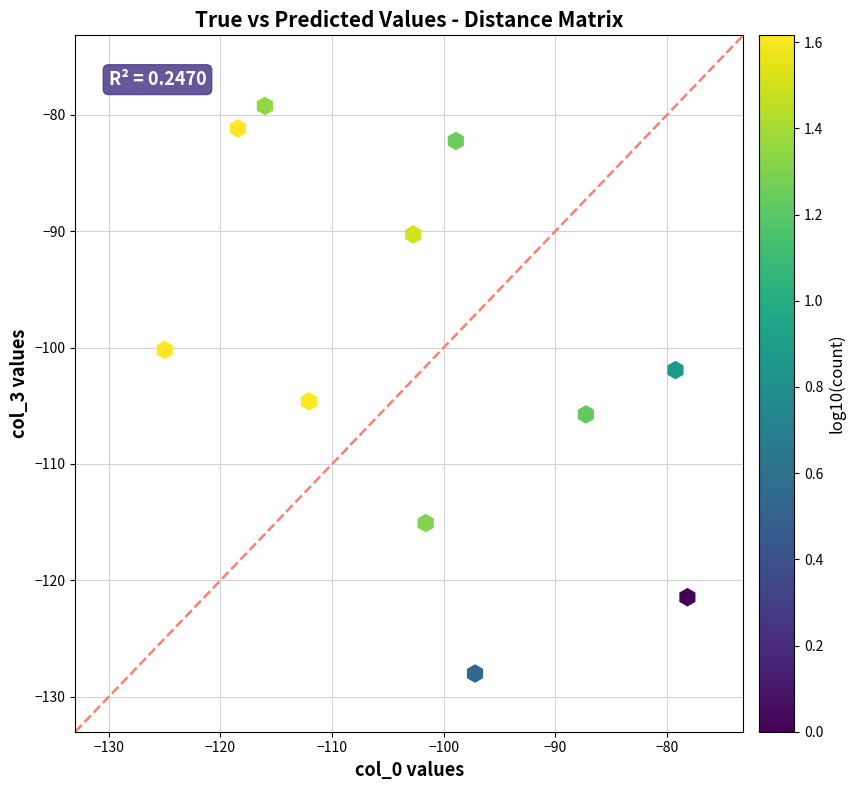

What is the average X value?

-101.5